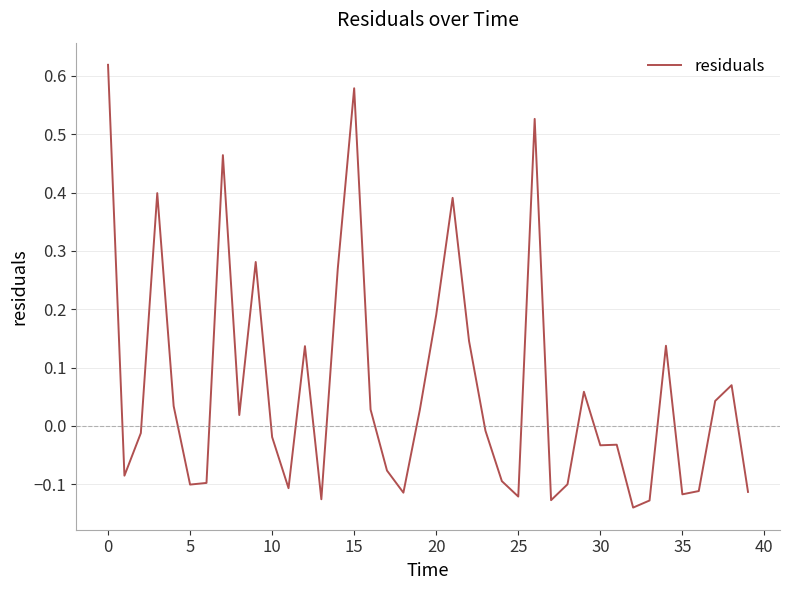

What is the difference between the maximum and minimum values?

0.8